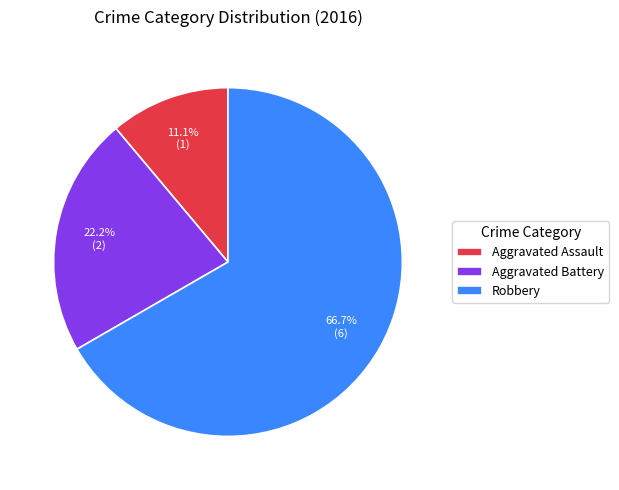

To the nearest percent, what is the difference between the largest and smallest slice percentages?

56%